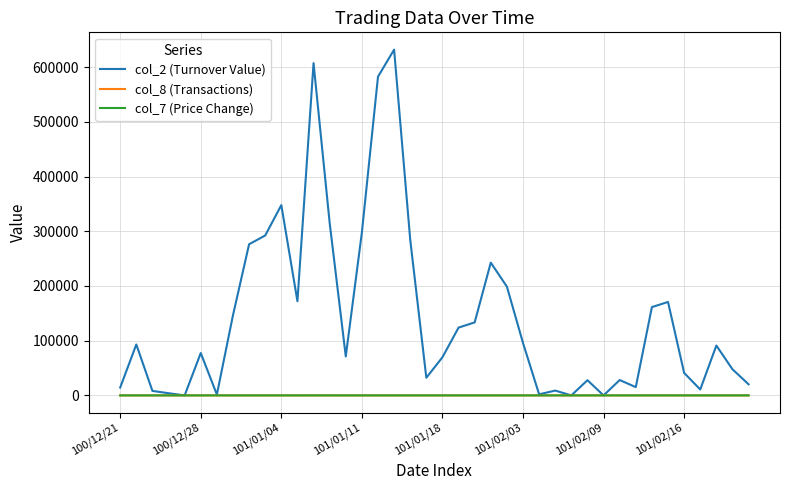

How many lines are shown in the chart?

3